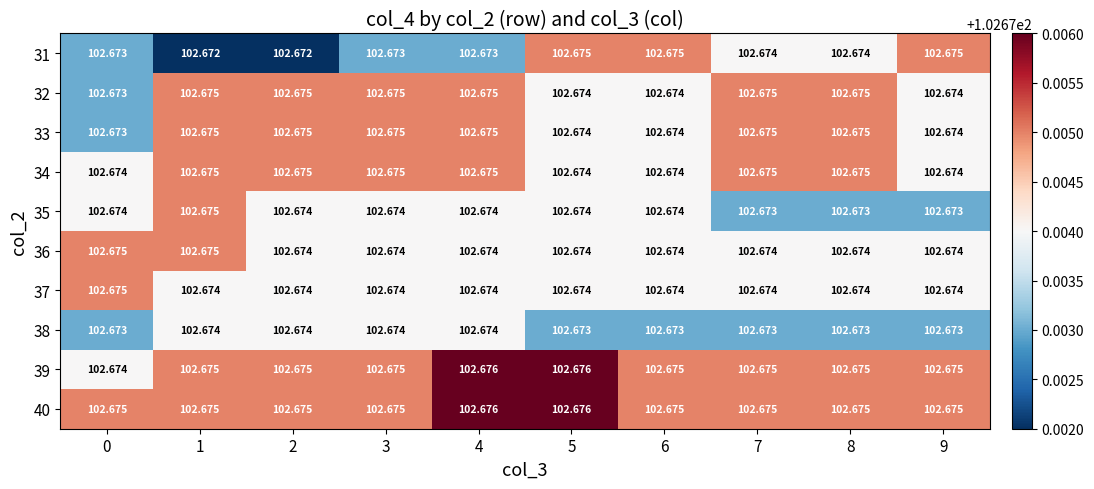

Is the value of 37 at 5 greater than the value of 32 at 4?

No